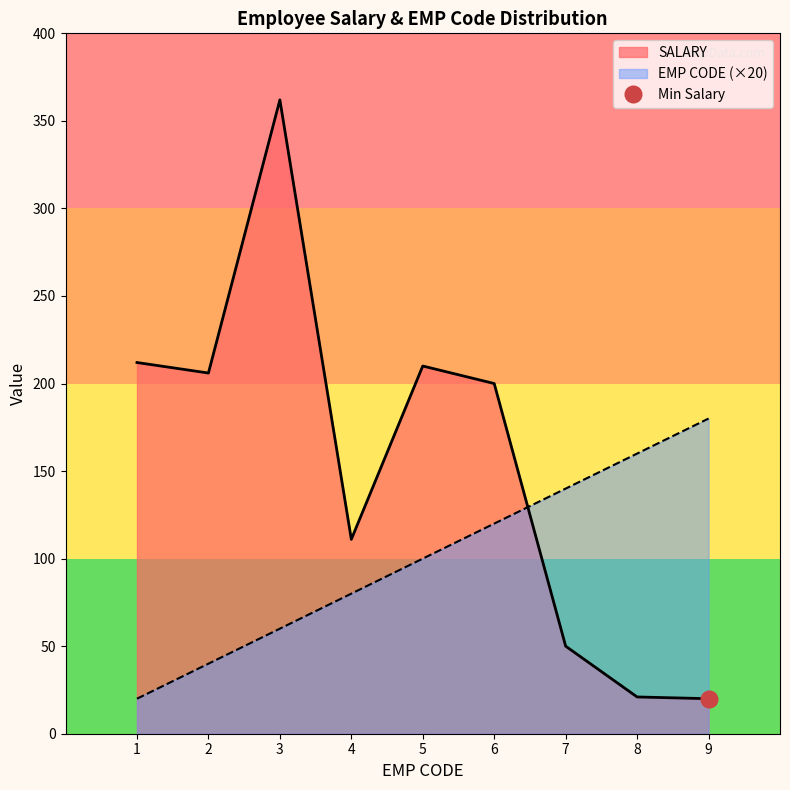

What is the maximum value for SALARY?

362